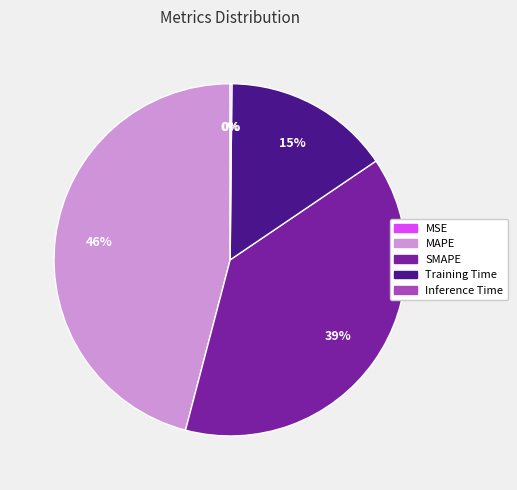

Rank the categories by value from highest to lowest.

MAPE, SMAPE, Training Time, Inference Time, MSE